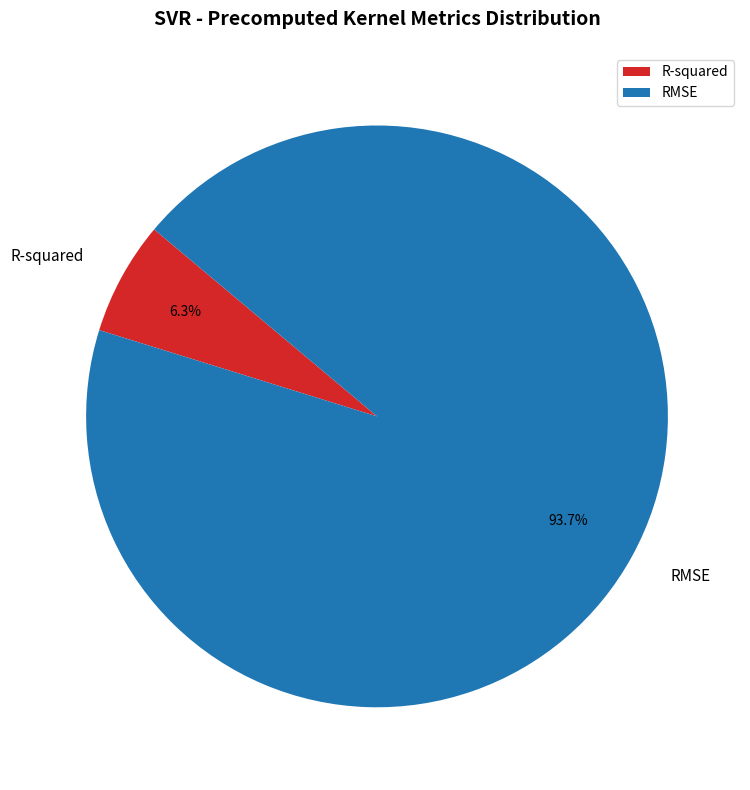

How much of the chart is everything except R-squared?

93.7%